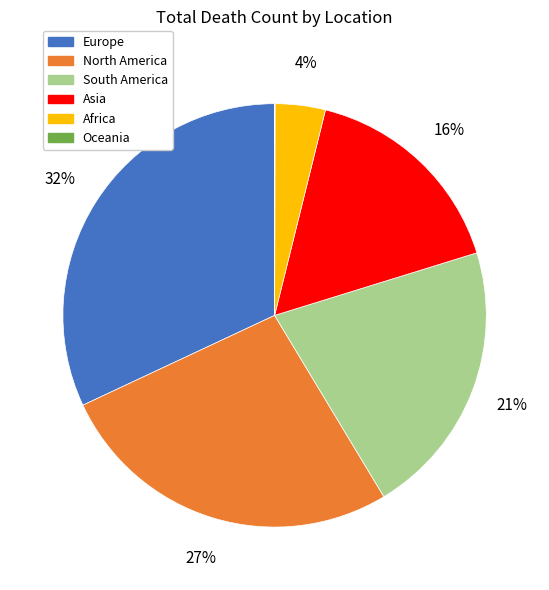

Approximately how many times larger is the value at South America compared to North America?

0.8